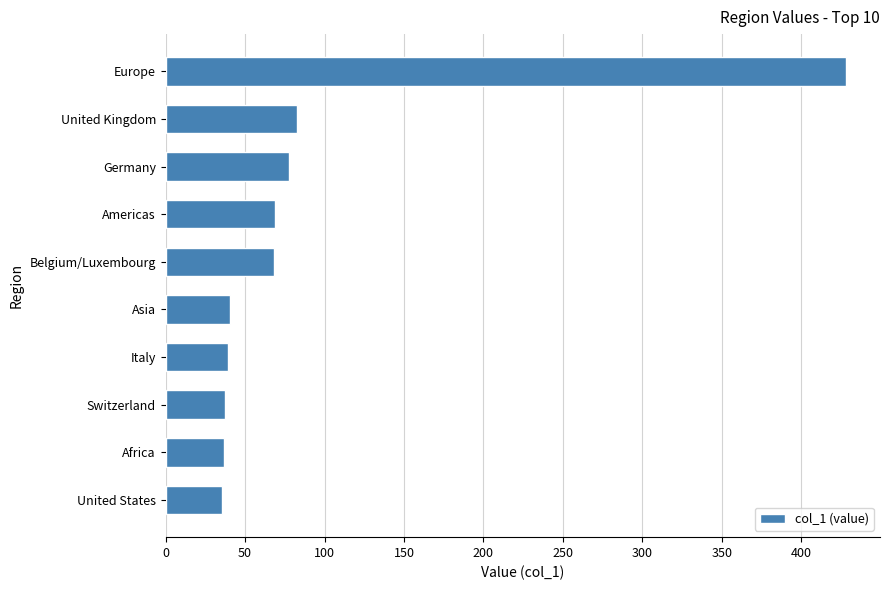

Count the number of values greater than 68.

5